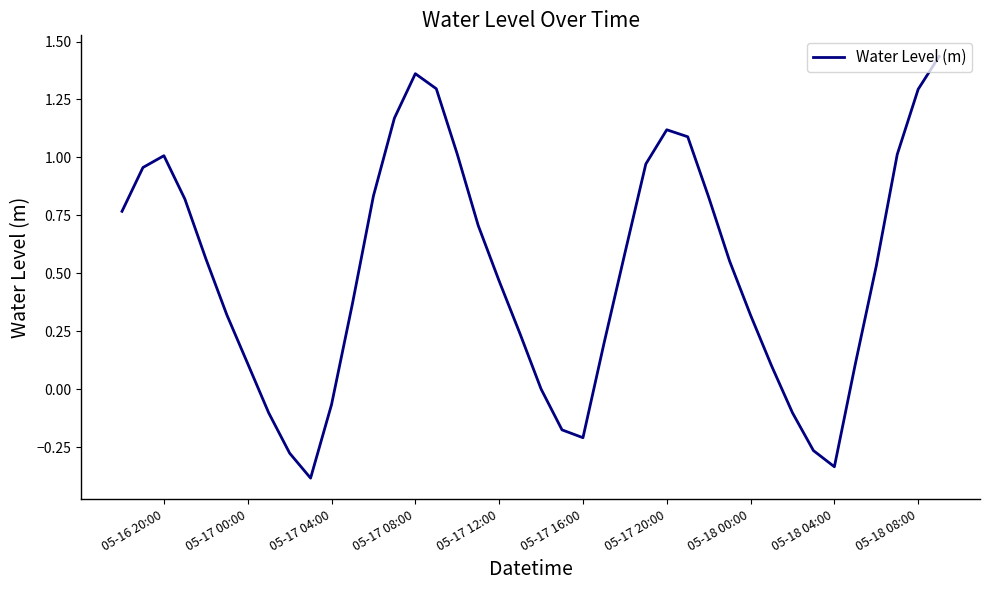

What is the difference between the maximum and minimum values?

1.8